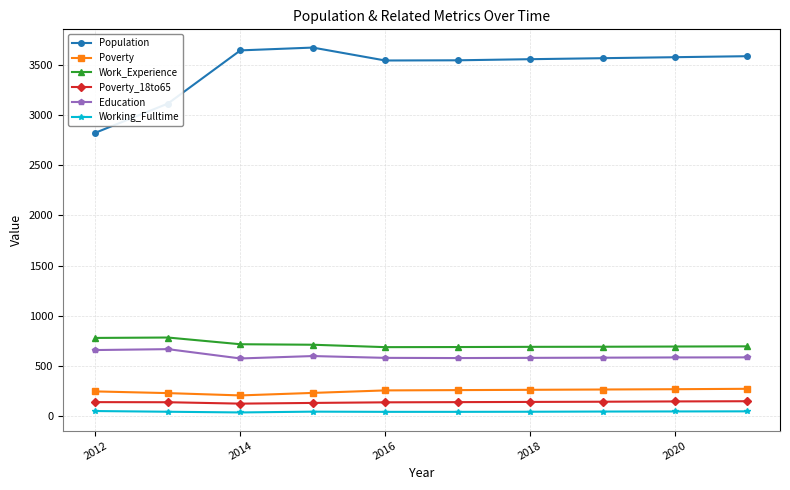

True or false: Poverty_18to65 and Working_Fulltime cross at least once.

False